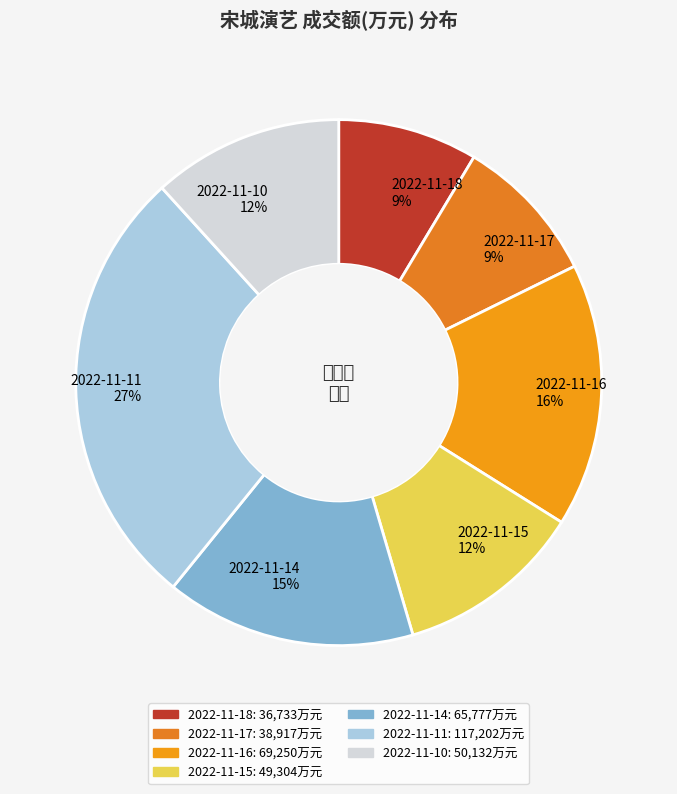

Which slice is the largest?

2022-11-11